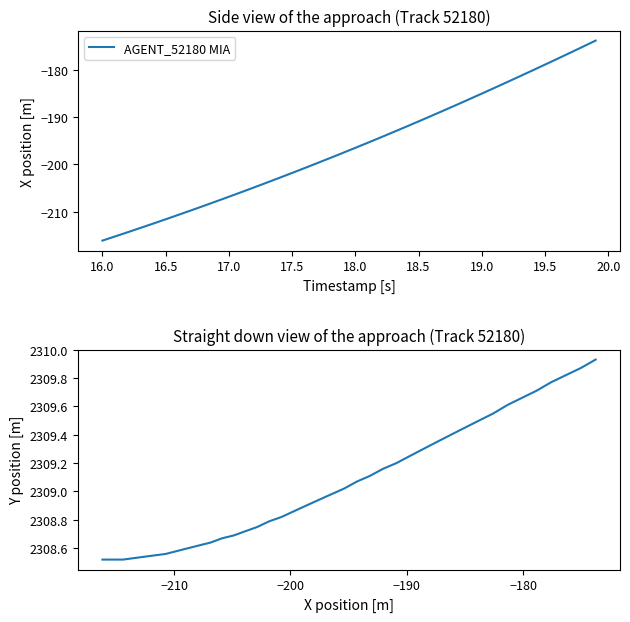

What is the value of the 22nd point from the left?

2309.0